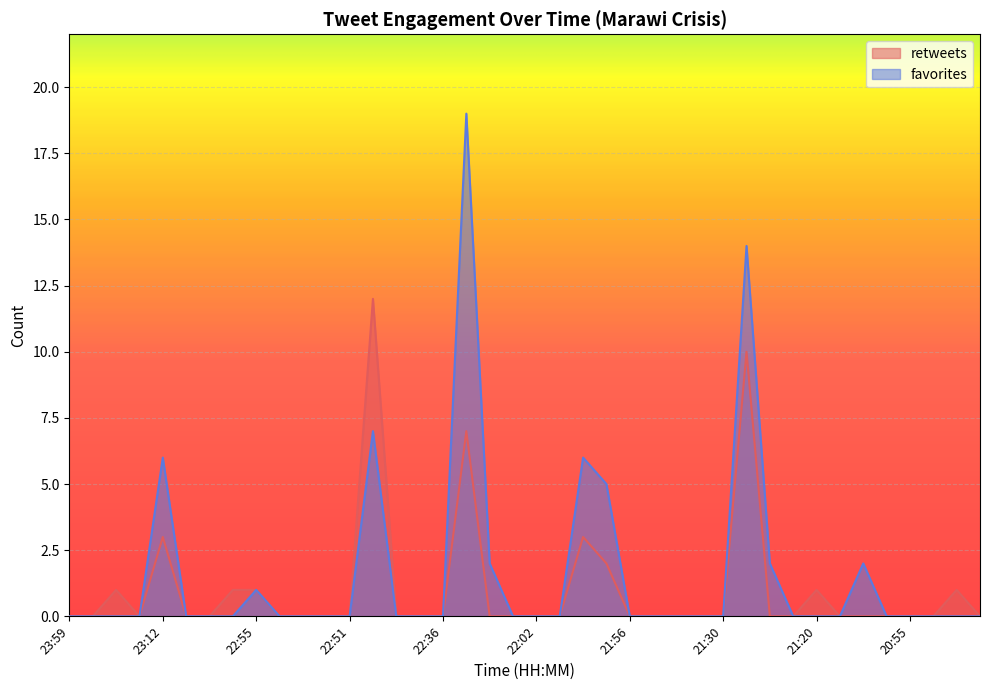

What is the difference between the maximum and minimum values in the favorites series?

19